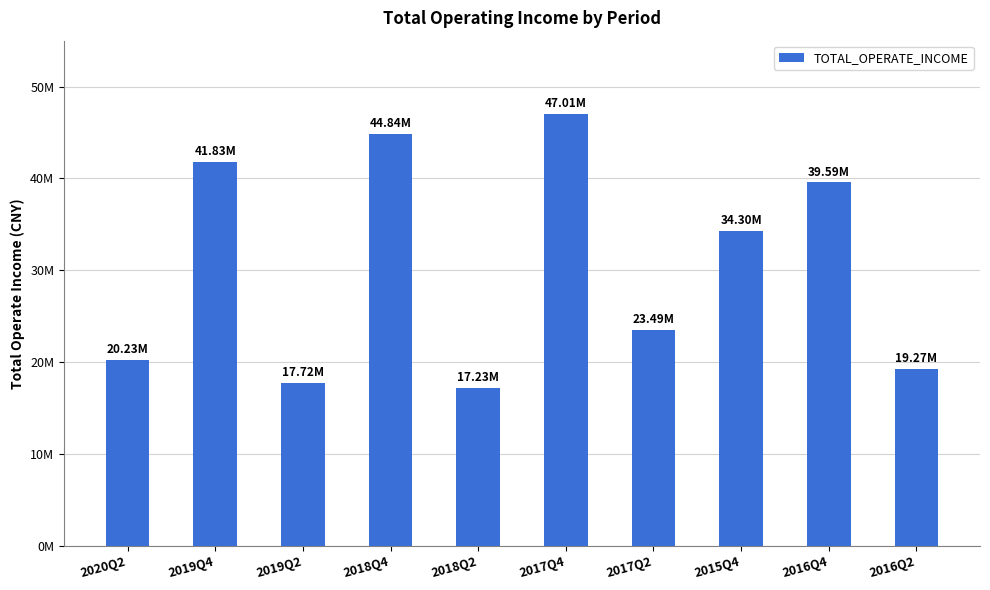

List the labels in order of value, smallest first.

2018Q2, 2019Q2, 2016Q2, 2020Q2, 2017Q2, 2015Q4, 2016Q4, 2019Q4, 2018Q4, 2017Q4